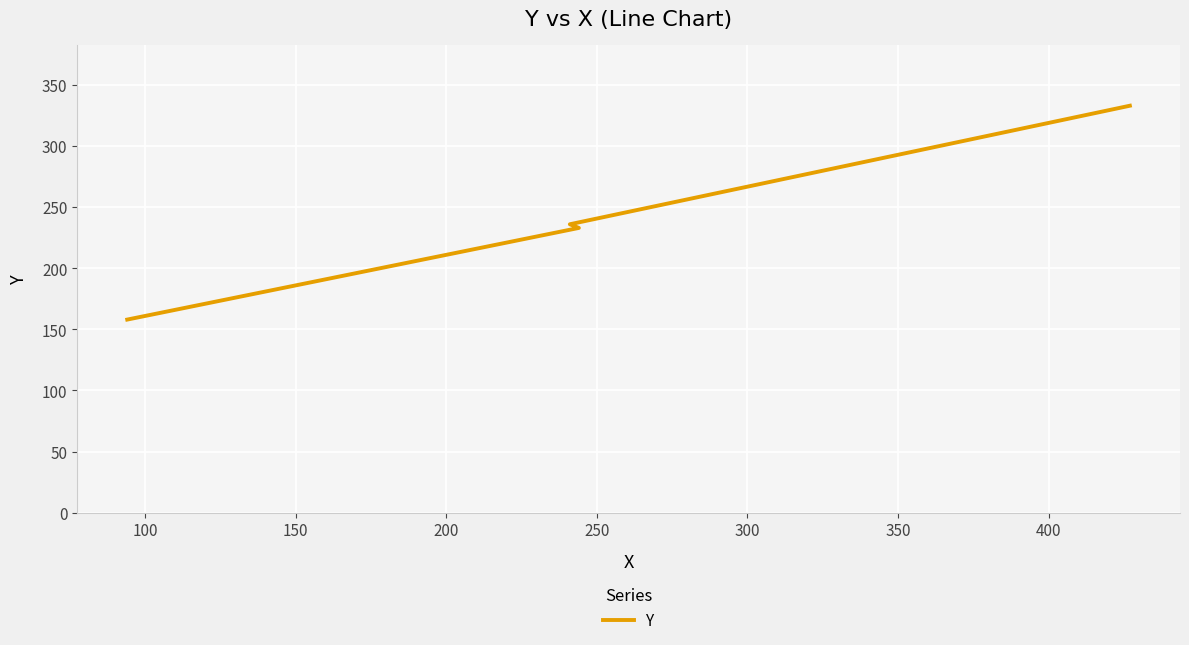

What is the sum of all values?

960